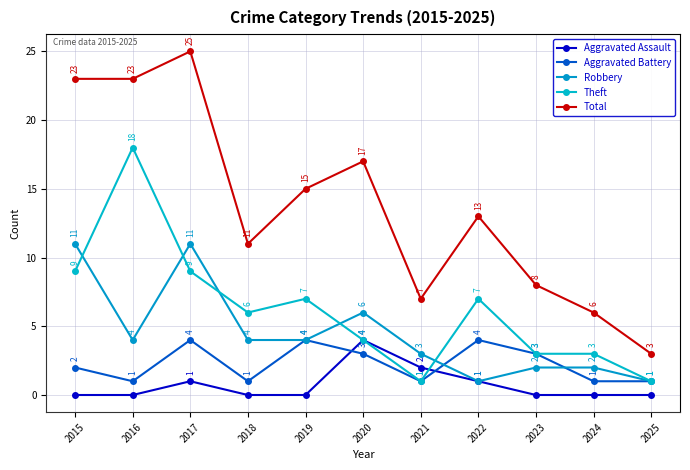

True or false: Aggravated Assault has a value of -2 at 2015.

False